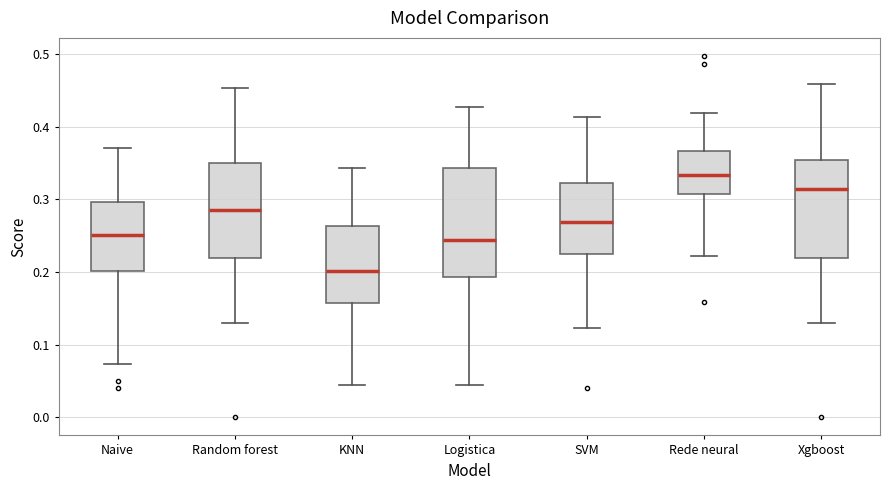

Reading left to right, read every box against the y-axis: the position of its median line, the range the box covers, and the ends of its whiskers. The values are not printed on the chart, so give them approximately, as read against the axis.

Naive: median 0.25, box 0.20 to 0.30, whiskers 0.07 to 0.37
Random forest: median 0.29, box 0.22 to 0.35, whiskers 0.13 to 0.45
KNN: median 0.20, box 0.16 to 0.26, whiskers 0.04 to 0.34
Logistica: median 0.24, box 0.19 to 0.34, whiskers 0.04 to 0.43
SVM: median 0.27, box 0.23 to 0.32, whiskers 0.12 to 0.41
Rede neural: median 0.33, box 0.31 to 0.37, whiskers 0.22 to 0.42
Xgboost: median 0.31, box 0.22 to 0.35, whiskers 0.13 to 0.46